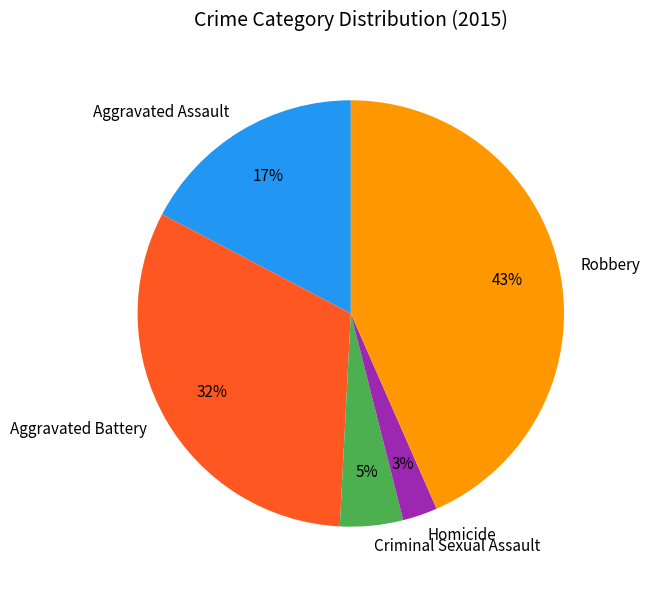

To the nearest percent, what percentage of the pie is Aggravated Battery?

32%